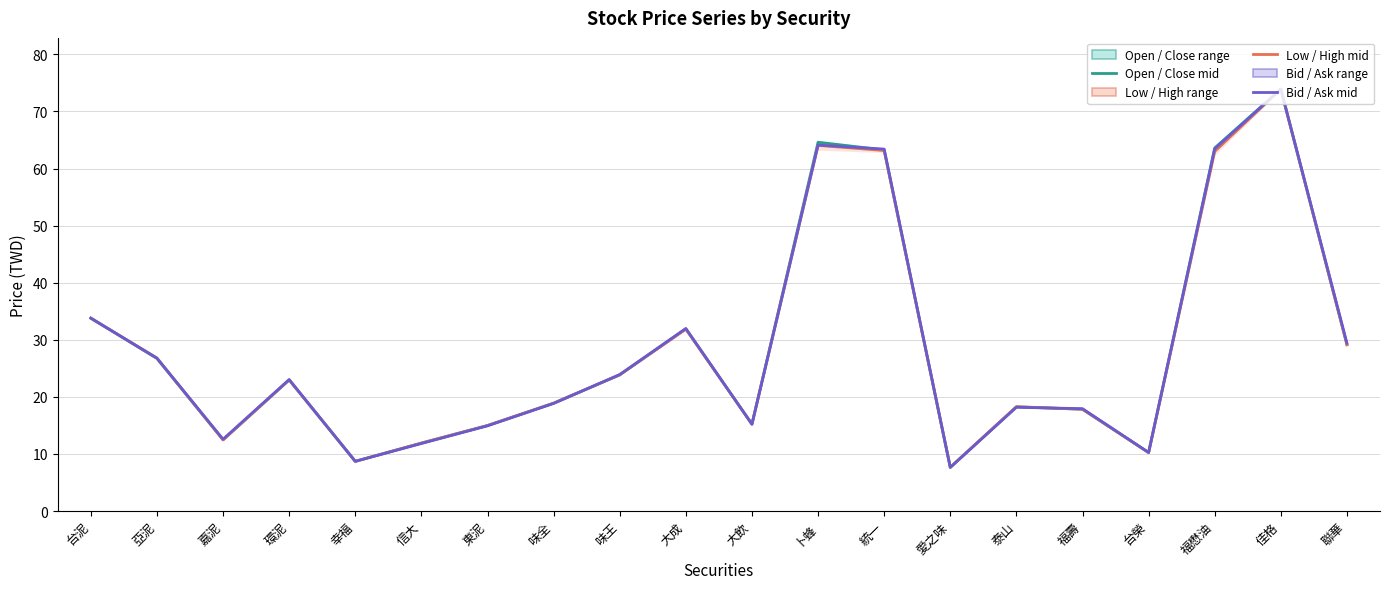

Which series has the widest spread of values?

Bid / Ask